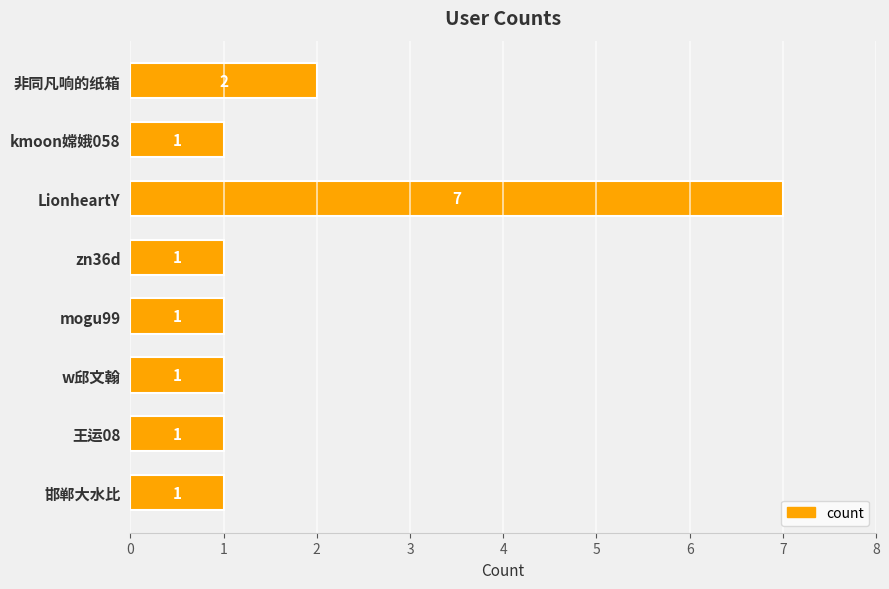

What is the average value?

2